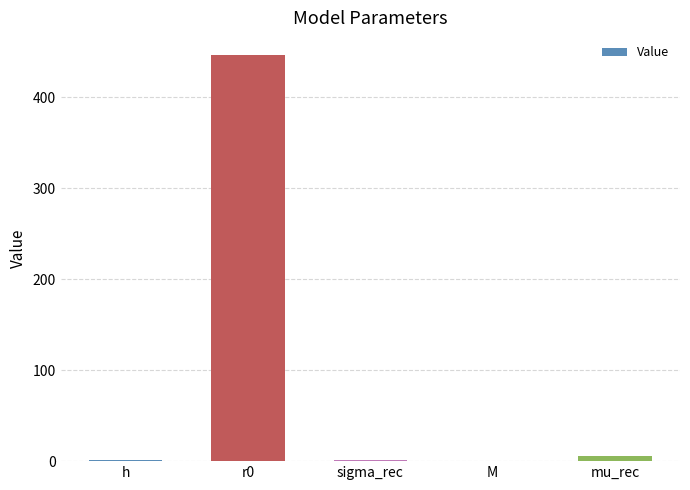

Are the bars horizontal?

No